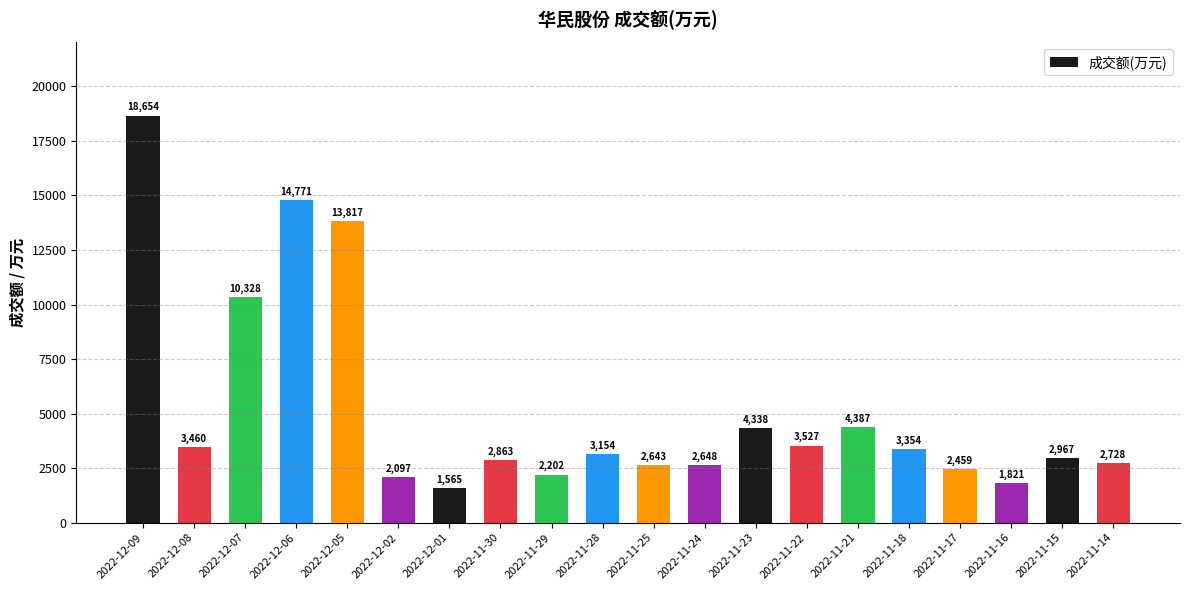

What is the difference between the maximum and minimum values?

17089